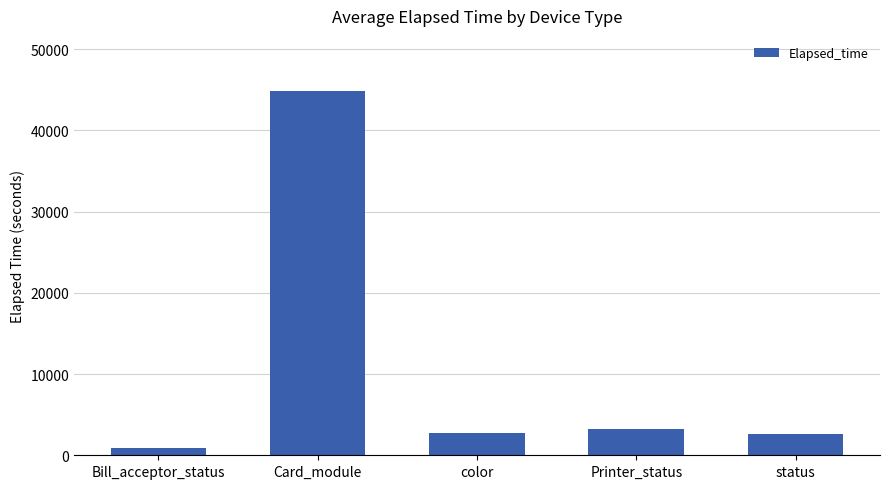

Are the bars horizontal?

No